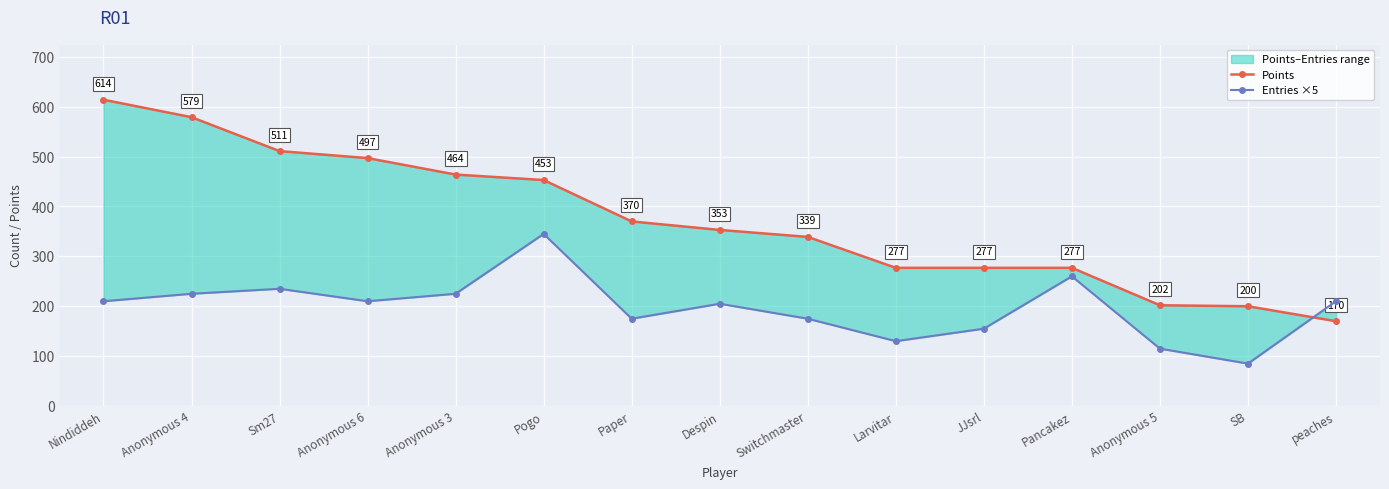

What is the greatest value displayed?

614